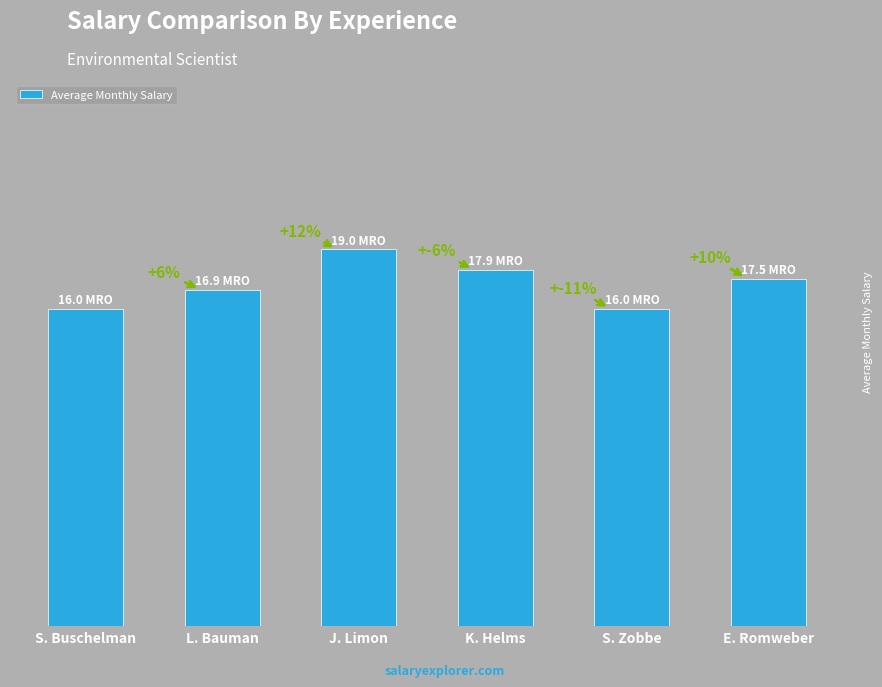

What is the change in value from S. Buschelman to L. Bauman?

+0.9